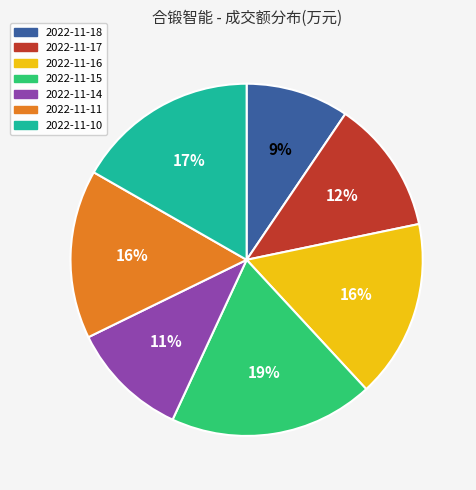

The 2022-11-14 slice represents 3% of the pie. True or false?

False